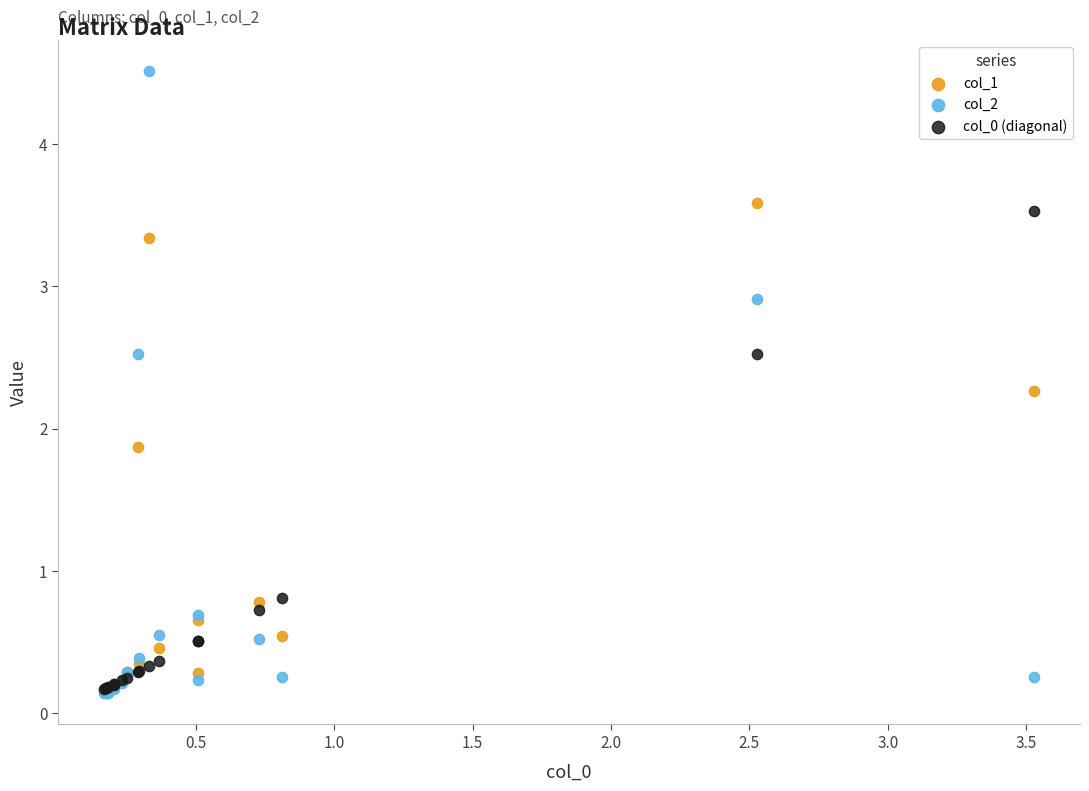

Across all series, what Y value is closest to 2?

1.9